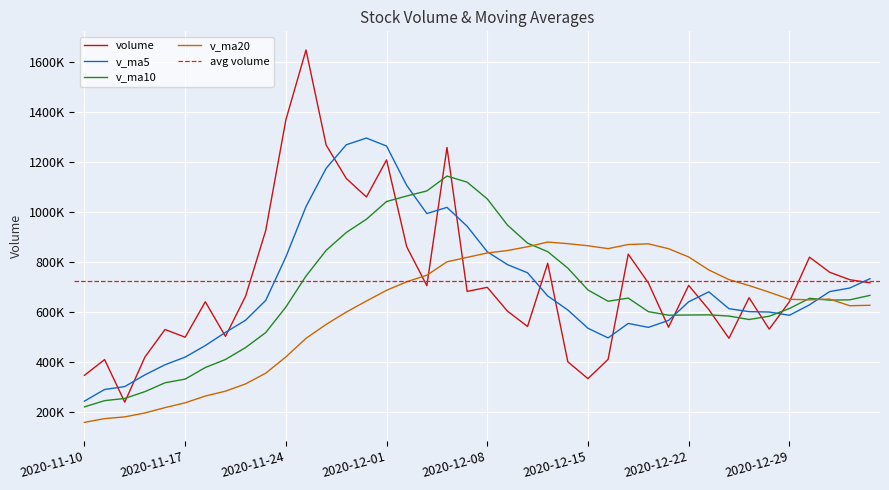

Which series has the largest total across all categories?

volume